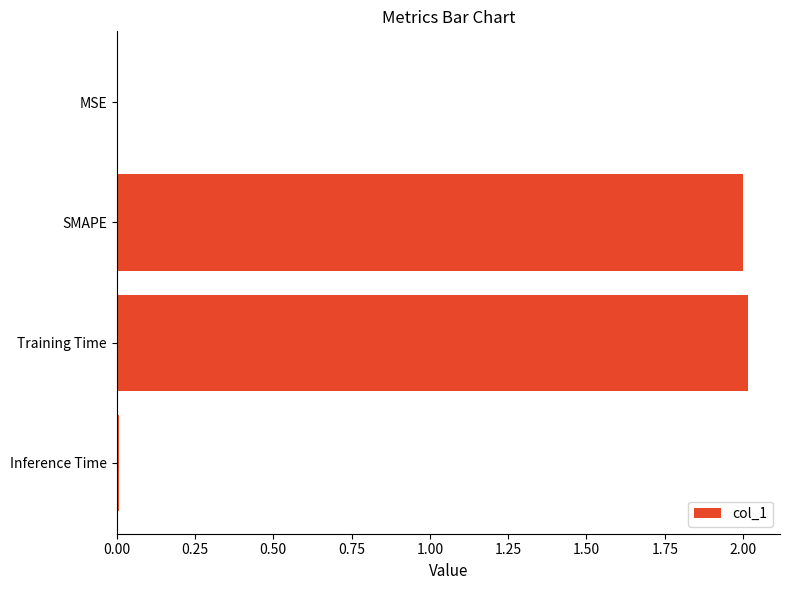

True or false: the data shows 2.0 at Training Time.

True